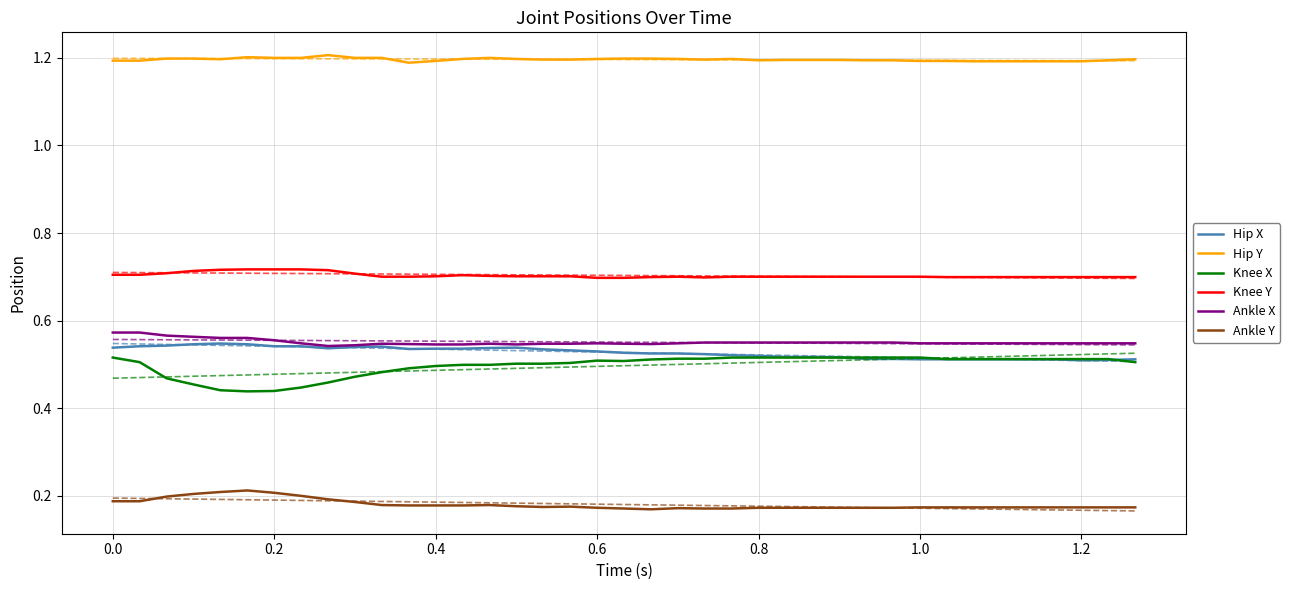

True or false: Ankle Y and Ankle X cross at least once.

False